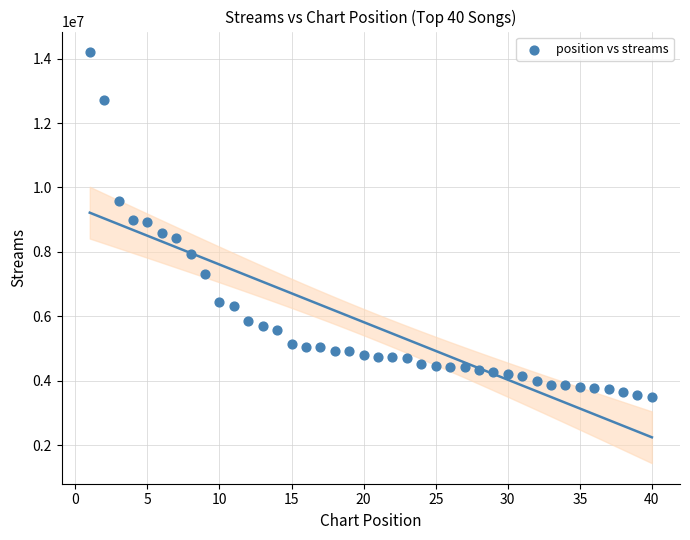

What is the range of X values (max minus min)?

39